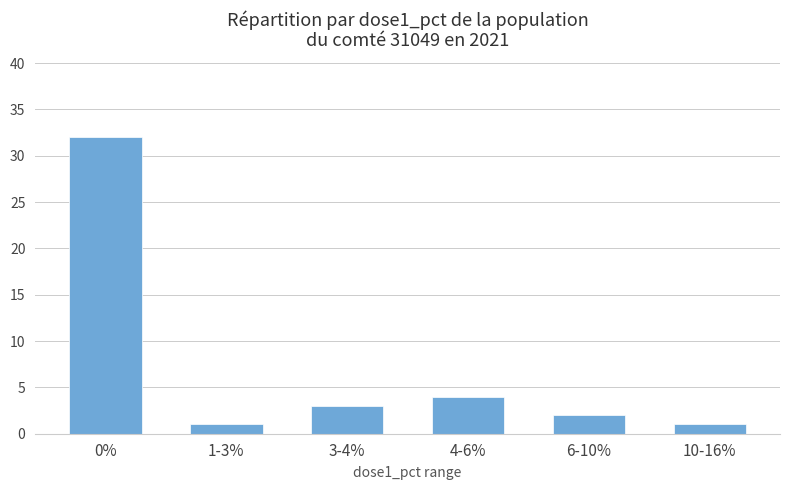

How many categories are shown in the chart?

6